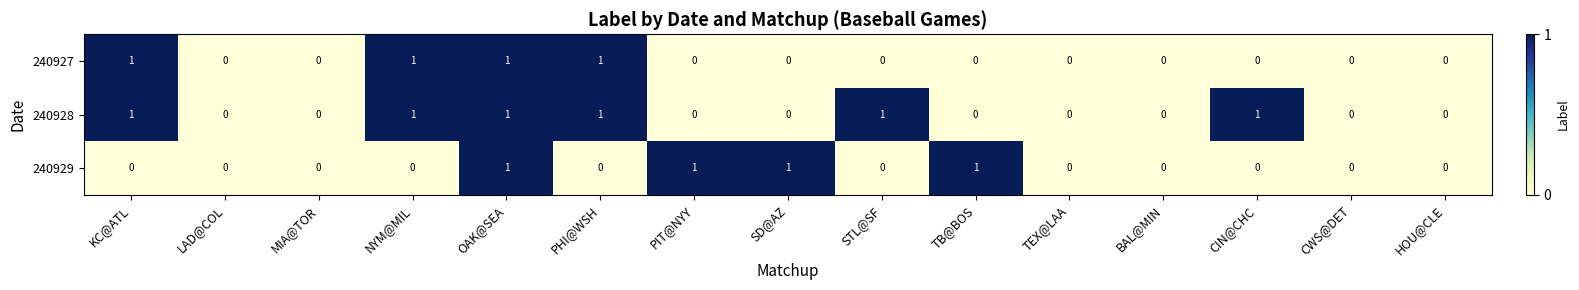

Is the value of 240927 at PHI@WSH greater than the value of 240928 at TEX@LAA?

Yes